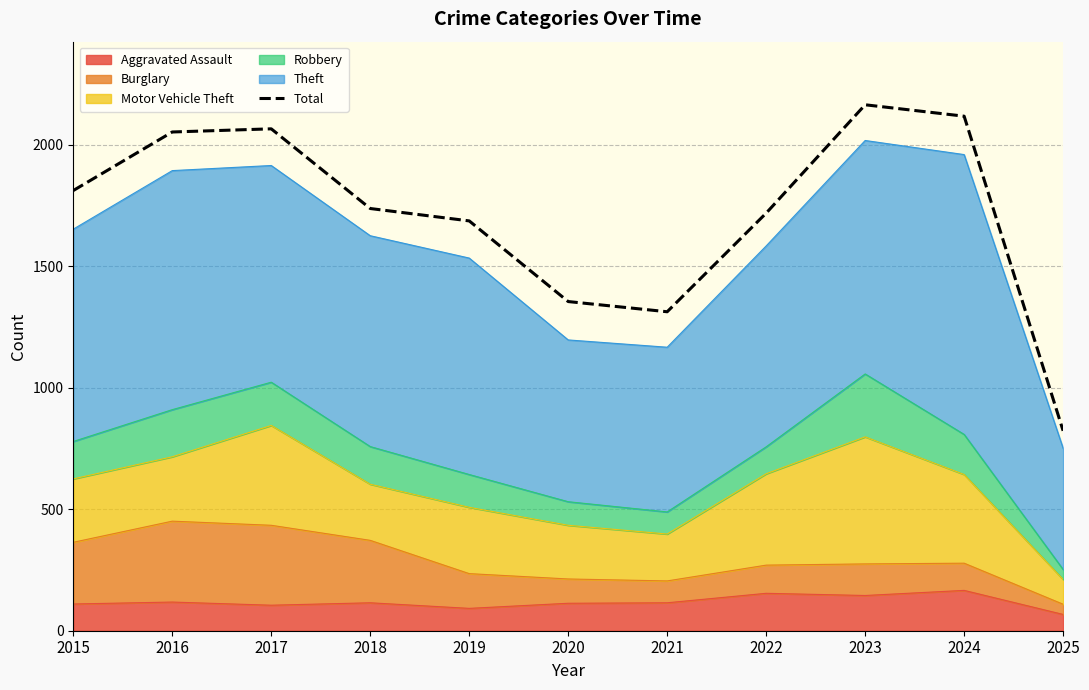

The value at 2025 is 823. True or false?

True